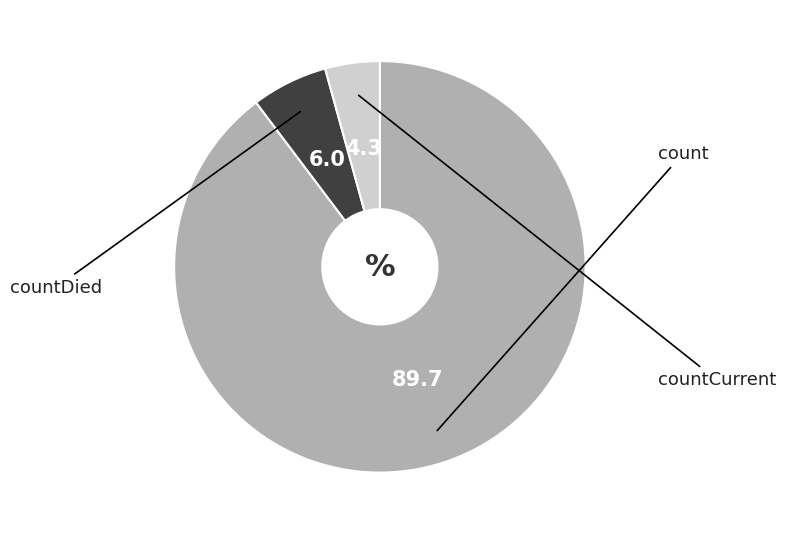

Approximately how many times larger is the value at count compared to countDied?

15.0